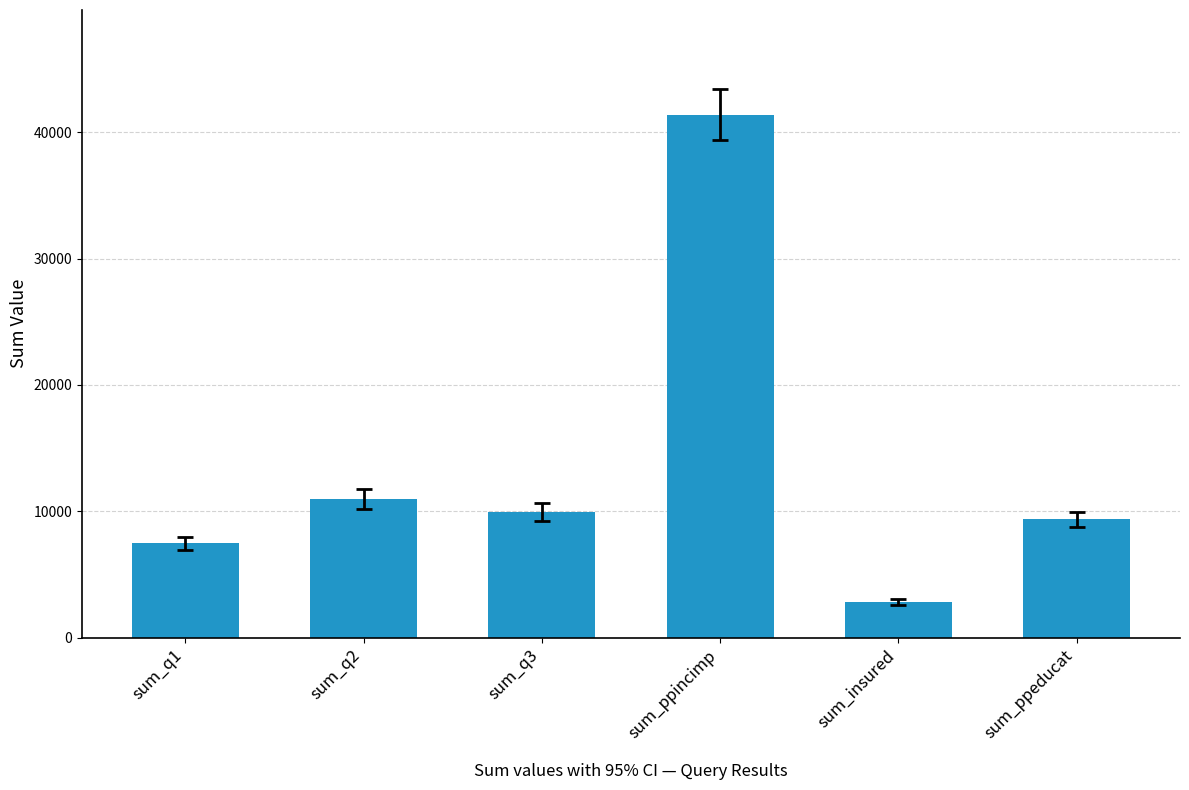

True or false: the data shows 41389 at sum_ppincimp.

True